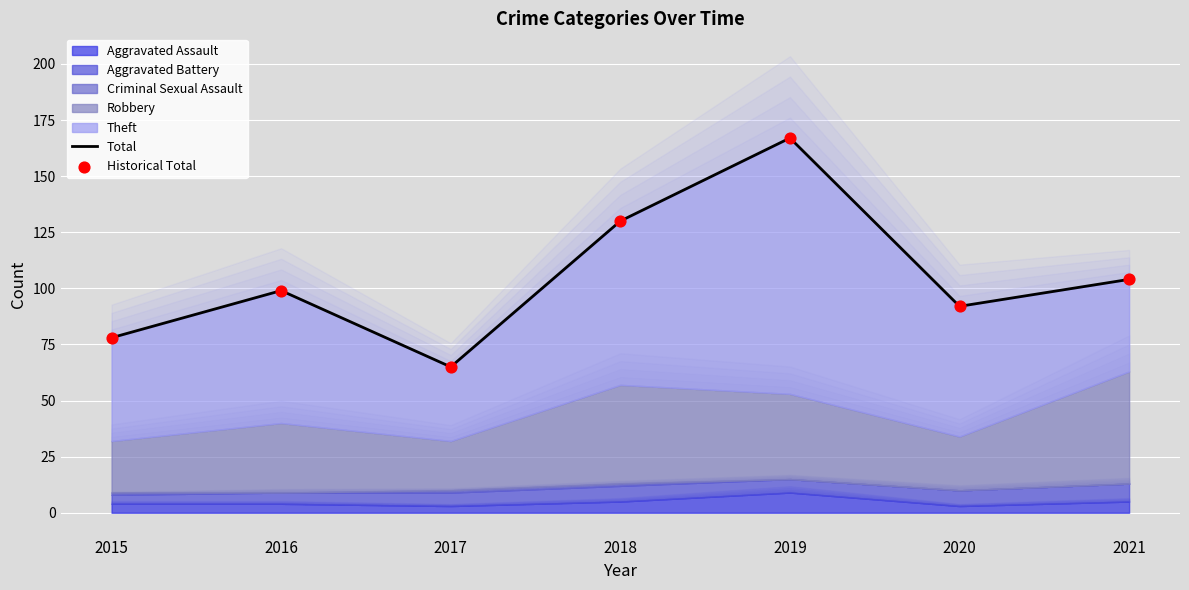

Is the value of Total at 2020 greater than the value of Historical Total at 2017?

Yes